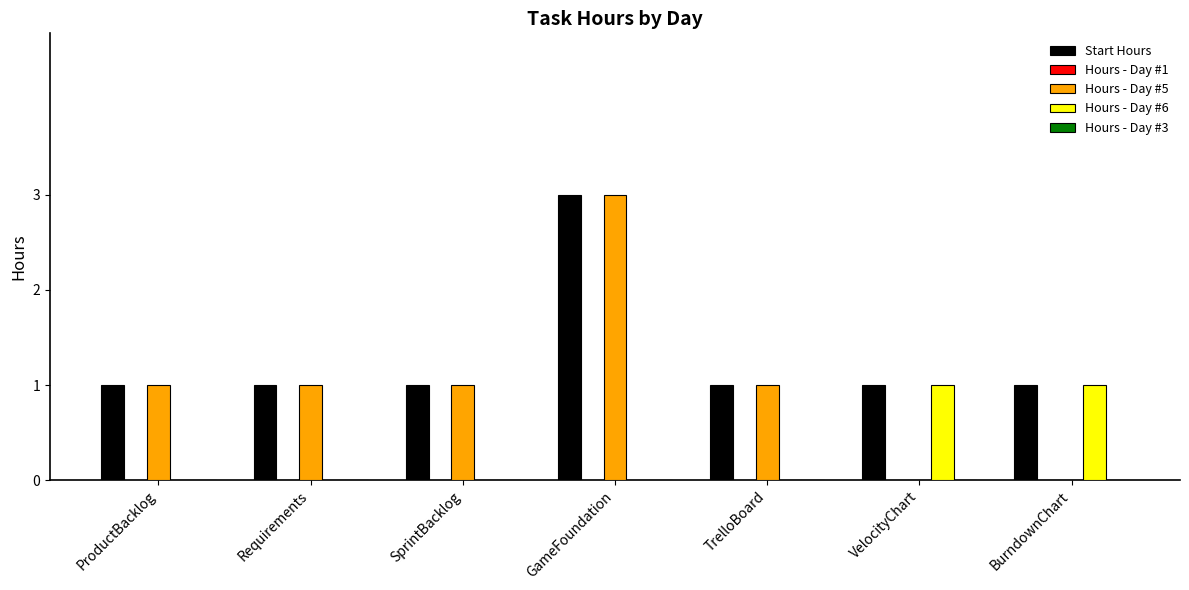

The Hours - Day #6 series shows 0 at TrelloBoard. True or false?

True